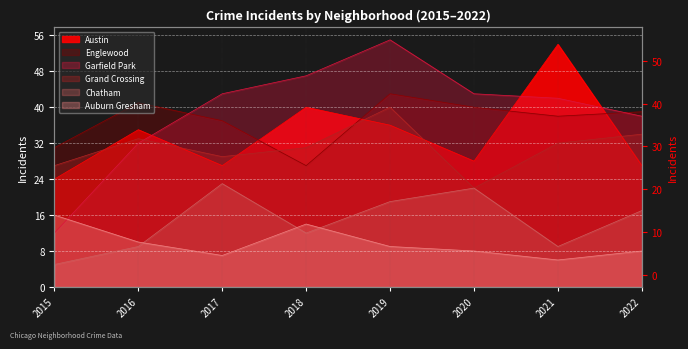

True or false: Chatham has more than 0 points higher than both neighbors.

True